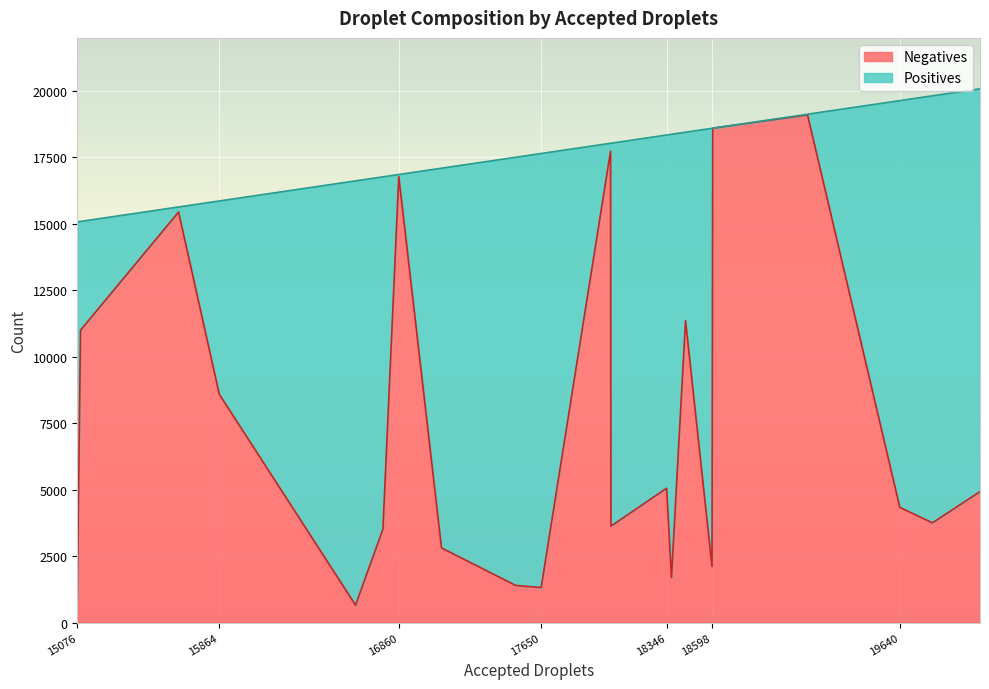

What is the difference between the maximum and minimum values in the Negatives series?

18445